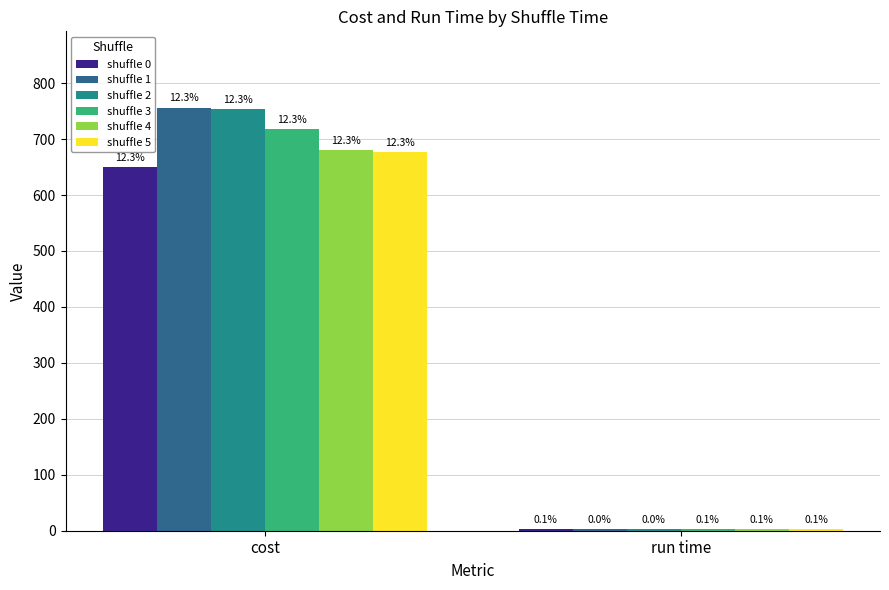

What position from the right is cost?

2